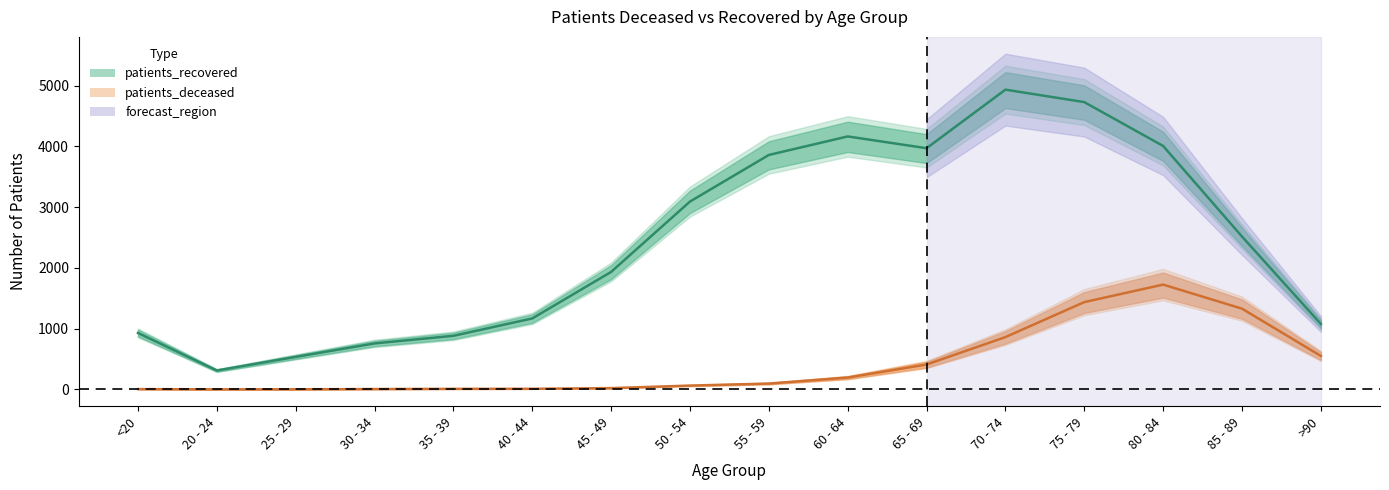

Reading left to right, list all the values displayed in this chart.

patients_deceased: 5	1	2	6	9	10	21	63	96	195	410	861	1437	1725	1329	551
patients_recovered: 929	311	535	757	882	1168	1934	3092	3859	4164	3970	4934	4729	4007	2516	1077